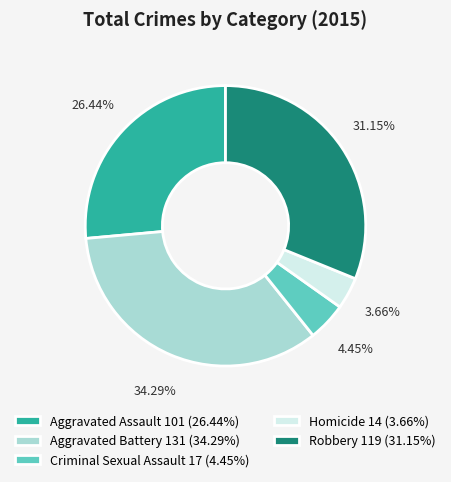

Which slice is the smallest?

Homicide